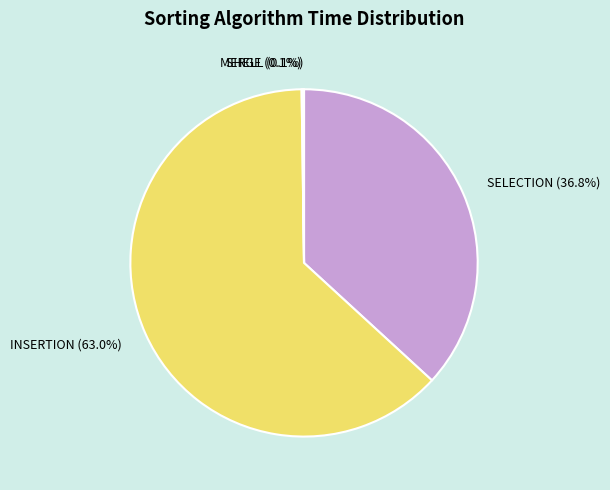

Is the sum of INSERTION (63.0%) and SELECTION (36.8%) greater than half?

Yes